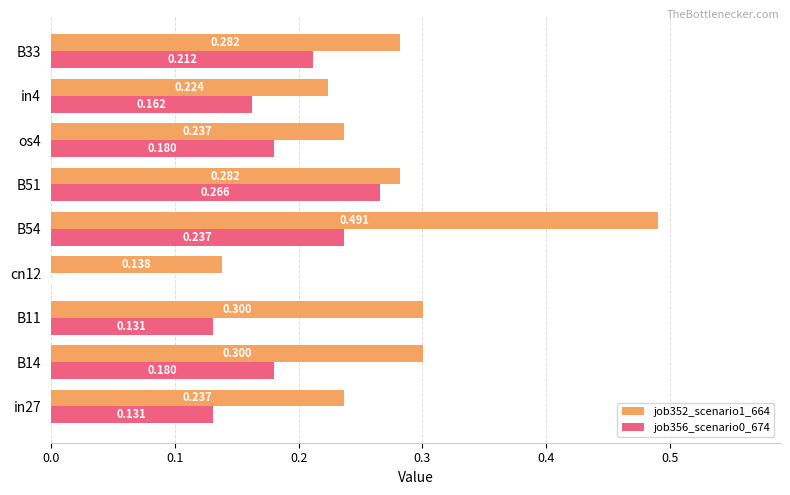

What are all the series names shown in the legend?

job352_scenario1_664, job356_scenario0_674